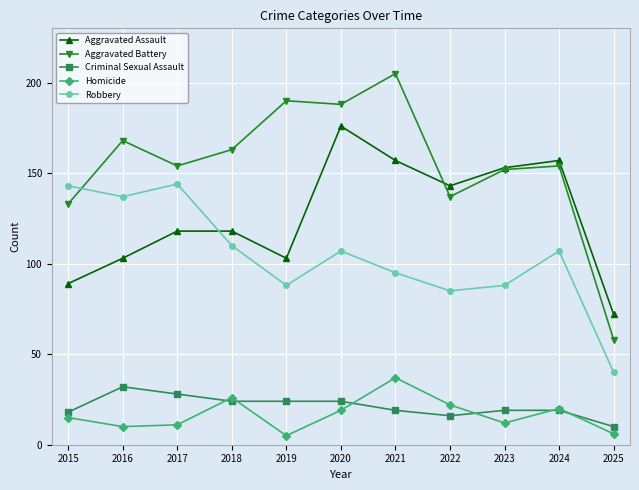

What is the minimum value shown in the chart?

5